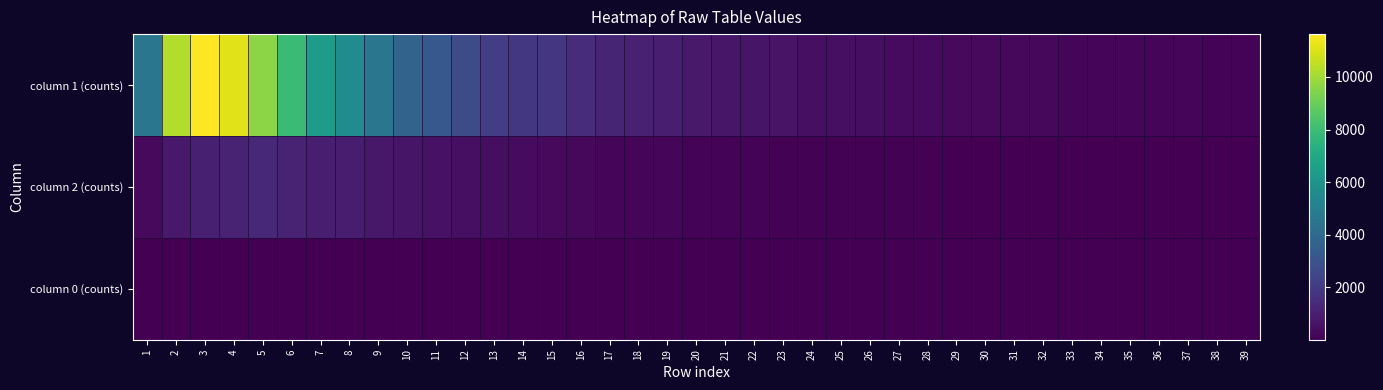

Reading left to right, extract all data points from this chart.

column 1 (counts): 1=4554	2=10303	3=11631	4=11118	5=9627	6=7937	7=6452	8=5673	9=4547	10=3725	11=3194	12=2653	13=2129	14=1891	15=1828	16=1478	17=1202	18=1050	19=968	20=801	21=696	22=665	23=598	24=494	25=463	26=417	27=364	28=360	29=316	30=279	31=235	32=247	33=212	34=188	35=177	36=182	37=177	38=131	39=101
column 2 (counts): 1=312	2=789	3=1031	4=1165	5=1277	6=1135	7=993	8=901	9=768	10=656	11=571	12=460	13=427	14=357	15=285	16=245	17=222	18=163	19=176	20=133	21=125	22=120	23=94	24=87	25=90	26=58	27=57	28=62	29=35	30=36	31=35	32=36	33=36	34=39	35=26	36=23	37=15	38=16	39=17
column 0 (counts): 1=4	2=21	3=32	4=36	5=38	6=47	7=39	8=48	9=41	10=26	11=40	12=34	13=40	14=35	15=24	16=33	17=21	18=22	19=23	20=32	21=22	22=17	23=17	24=12	25=10	26=15	27=13	28=17	29=13	30=8	31=5	32=8	33=7	34=6	35=13	36=13	37=9	38=7	39=5